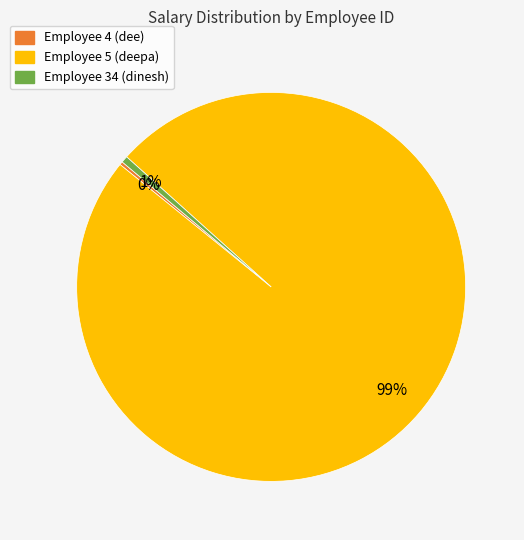

The Employee 5 (deepa) slice represents 99% of the pie. True or false?

True